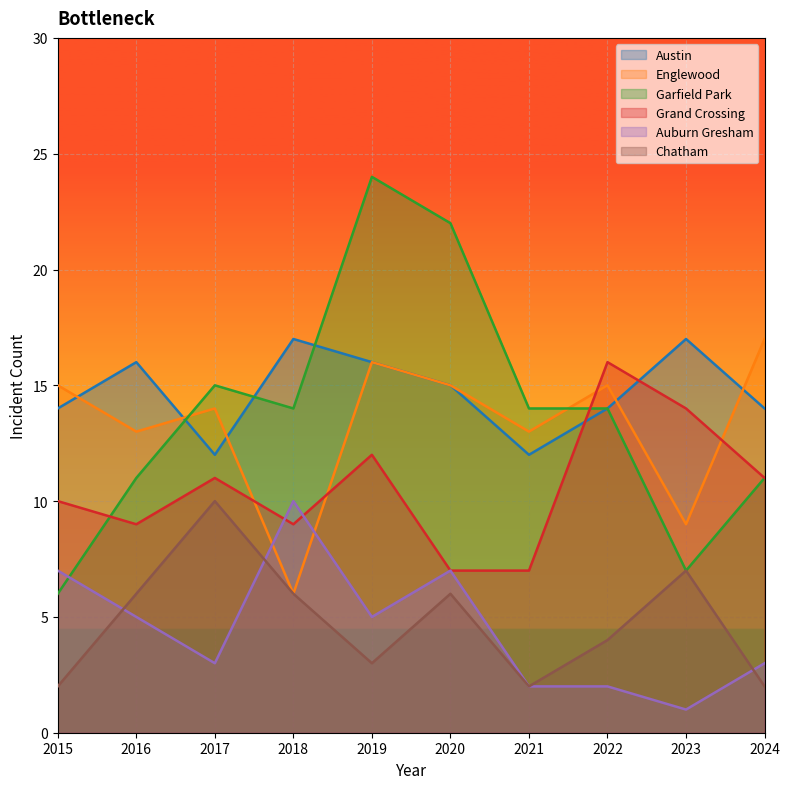

At how many categories does at least one series exceed 12?

10